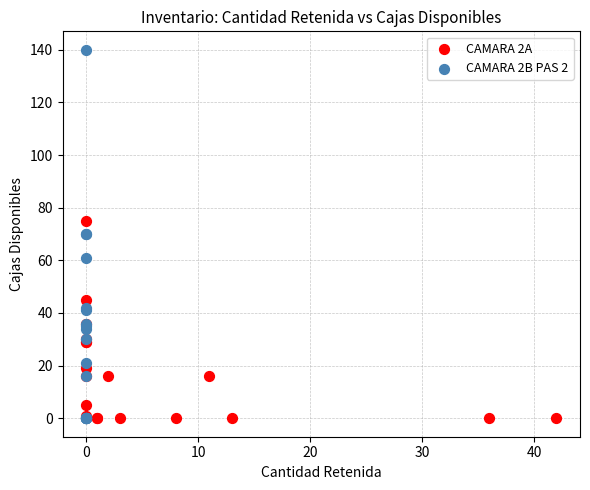

Which series contains the highest Y value?

CAMARA 2B PAS 2